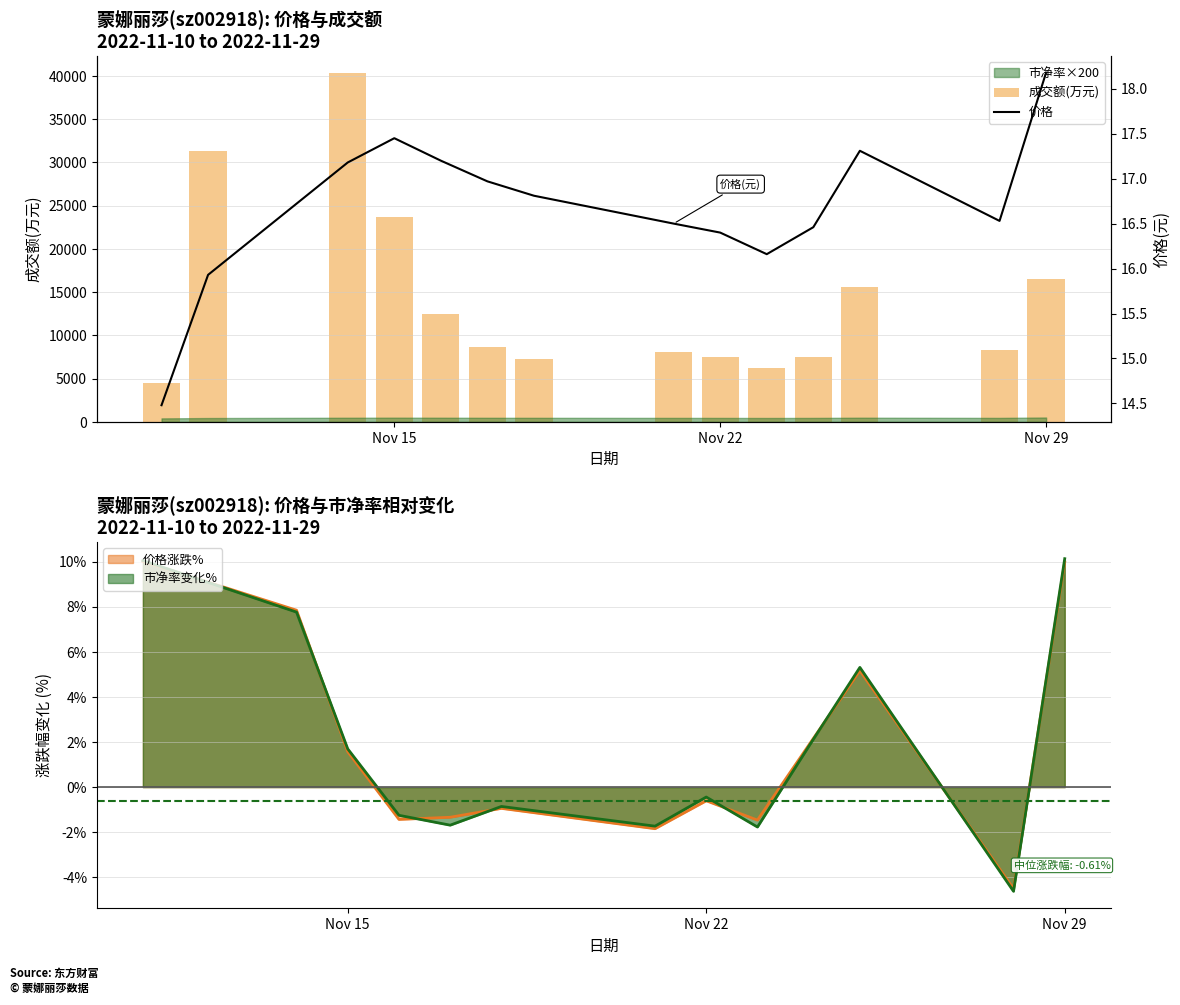

Reading right to left, extract all data points from this chart.

成交额(万元): 16496.0	8312.0	15614.0	7458.0	6247.0	7532.0	8057.0	7222.0	8623.0	12445.0	23644.0	40294.0	31266.0	4438.0
价格: 18.2	16.5	17.3	16.5	16.2	16.4	16.5	16.8	17.0	17.2	17.4	17.2	15.9	14.5